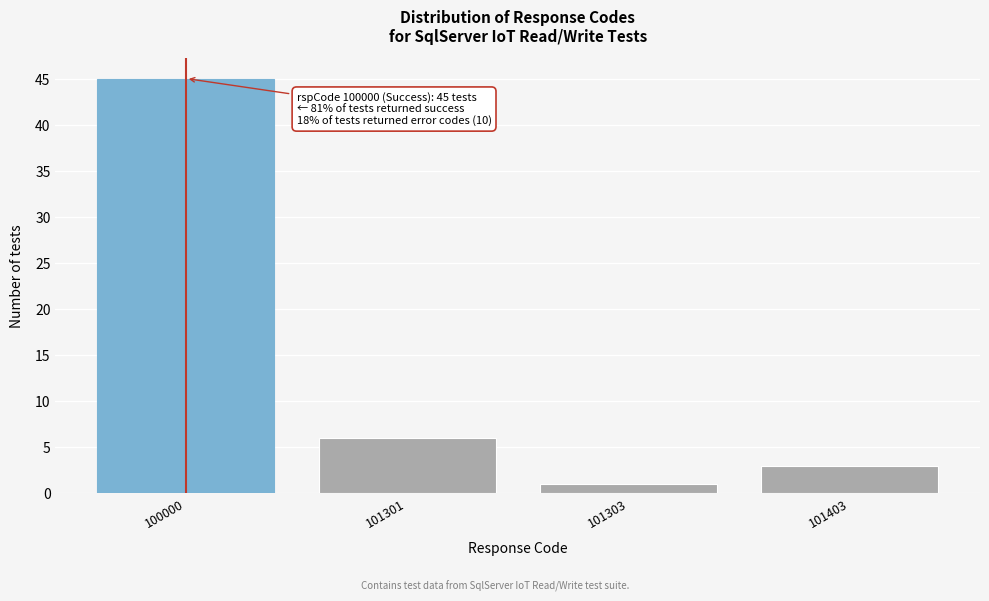

Reading right to left, list all the values displayed in this chart.

3	1	6	45